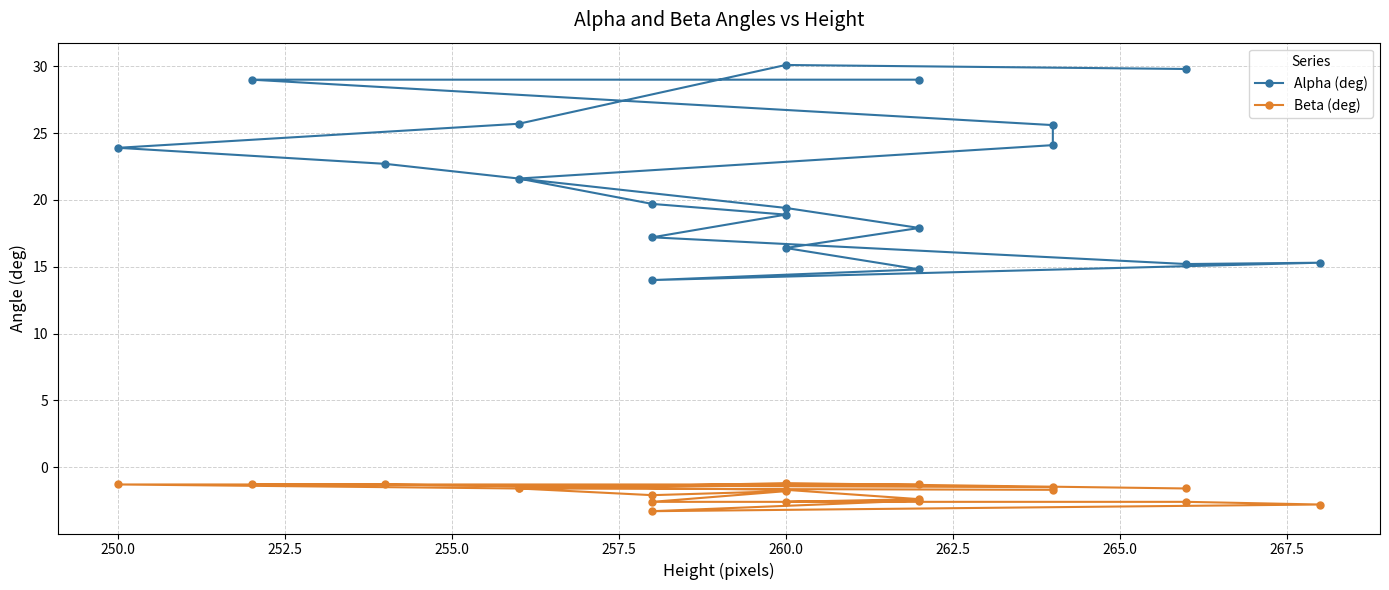

In Alpha (deg), how many points are lower than both neighbors (excluding endpoints)?

2